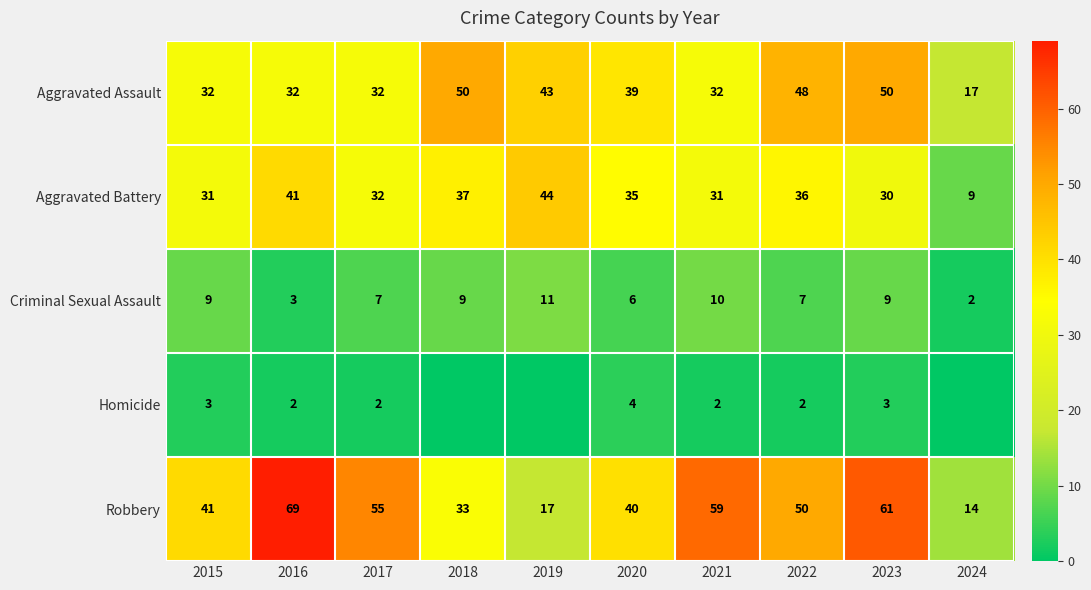

What is the difference between the highest and lowest values at 2015?

38